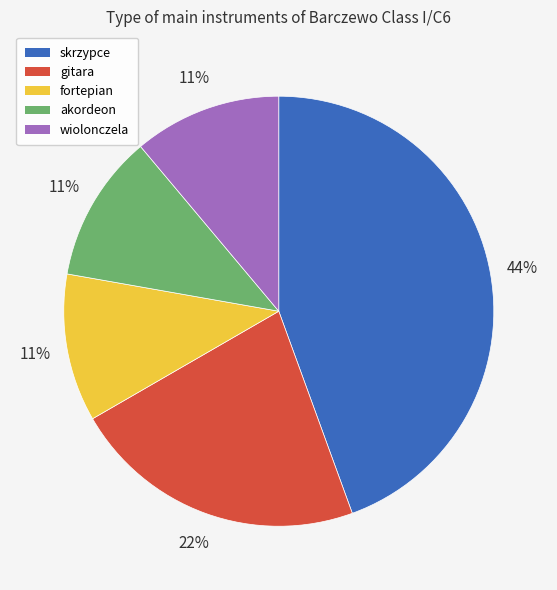

Is skrzypce the majority of the pie?

No